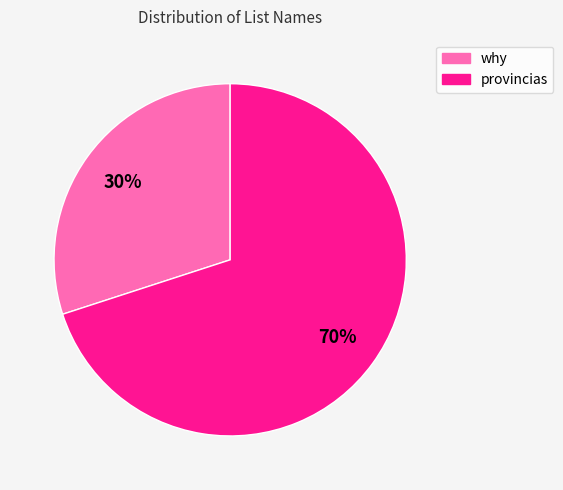

Combined, do why and provincias account for over 50%?

Yes